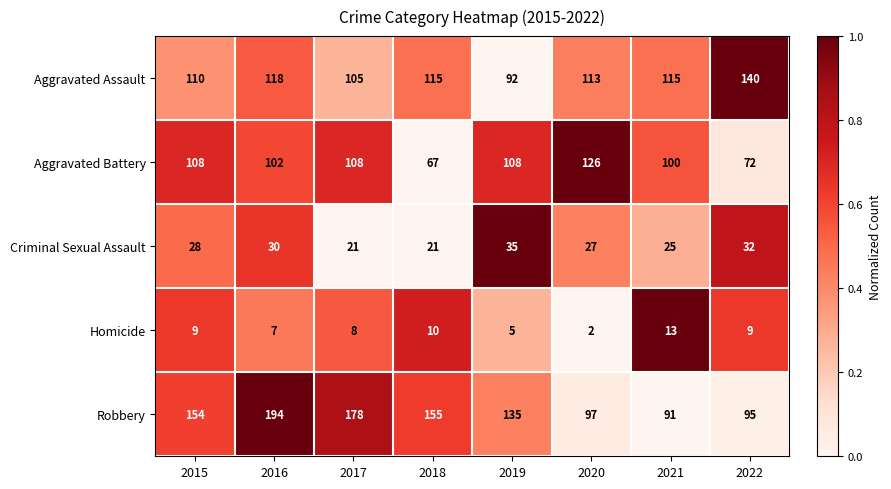

Rank the series by their maximum value, from lowest to highest.

Homicide, Criminal Sexual Assault, Aggravated Battery, Aggravated Assault, Robbery